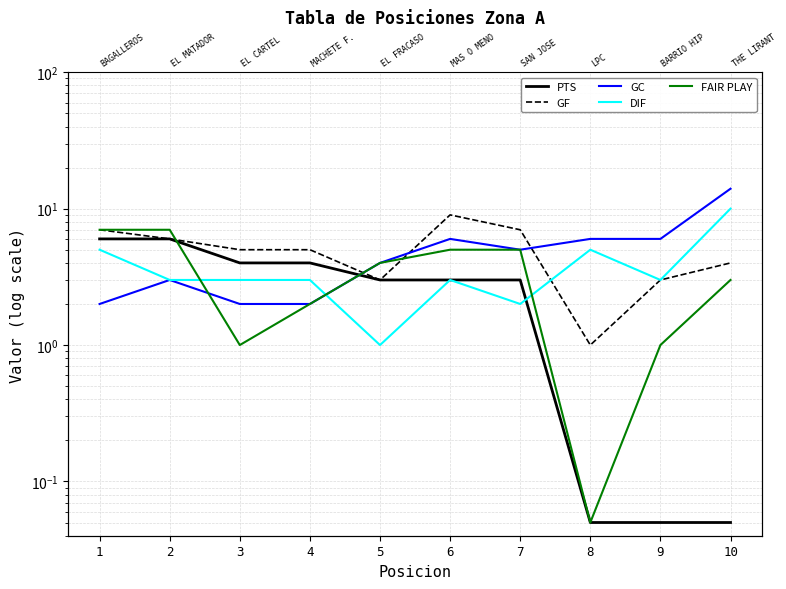

Which series has the largest total across all categories?

GF